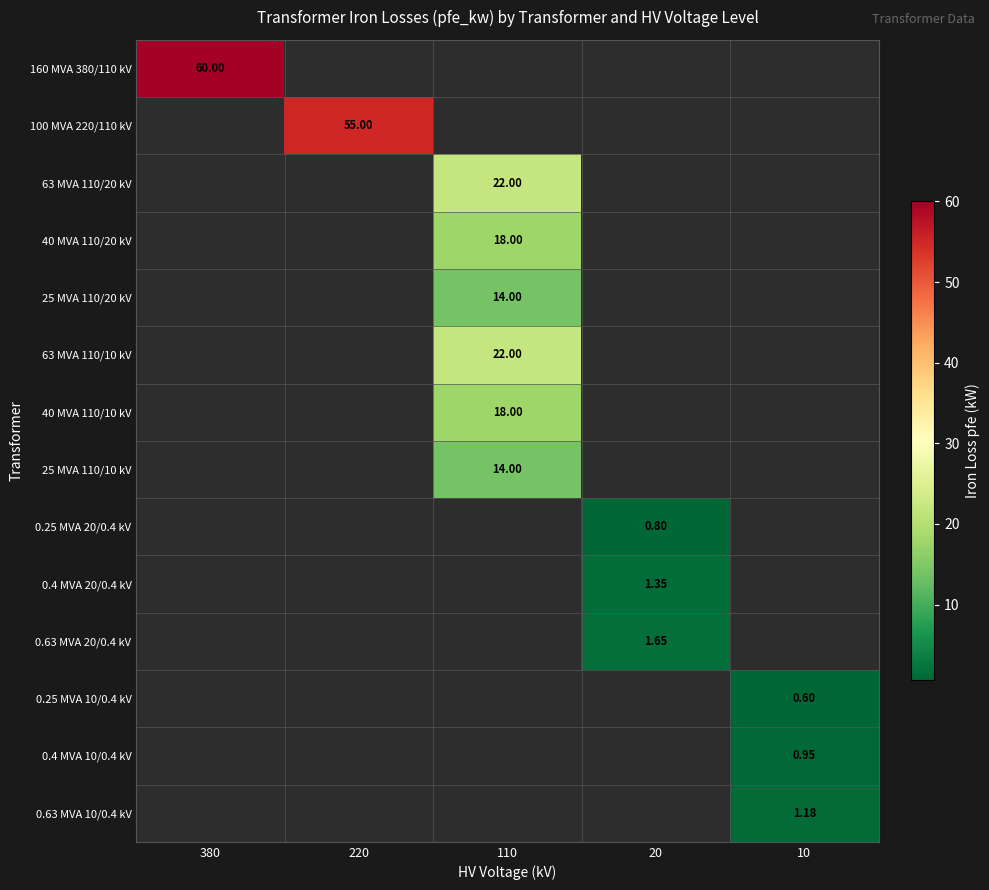

How many values in 0.25 MVA 20/0.4 kV are above zero?

1